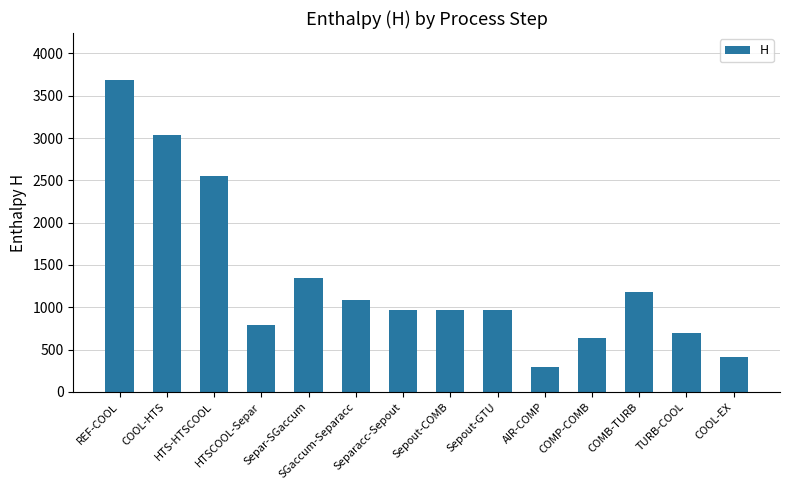

What is the value of the 3rd bar from the left?

2555.1